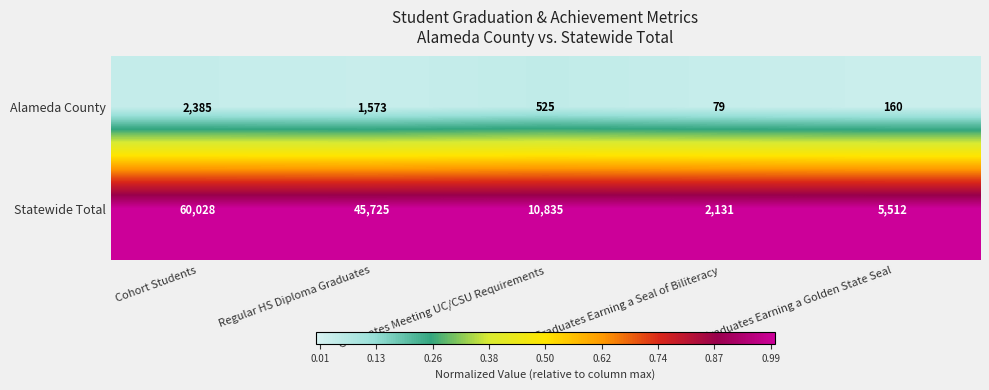

Where is Alameda County nearest to the value 1232?

Regular HS Diploma Graduates